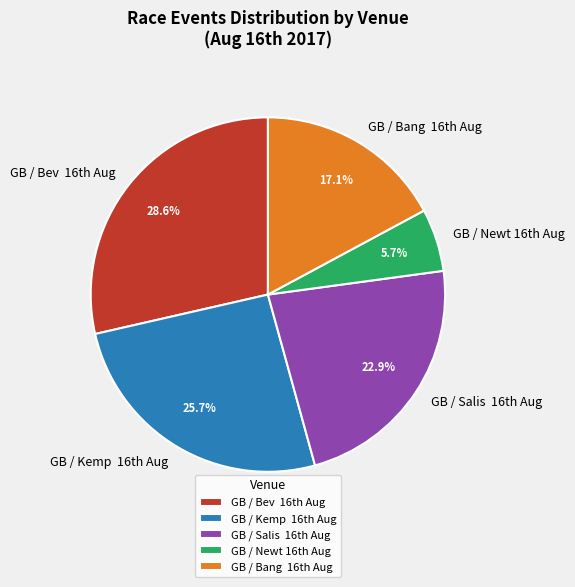

Which slice is the smallest?

GB / Newt 16th Aug